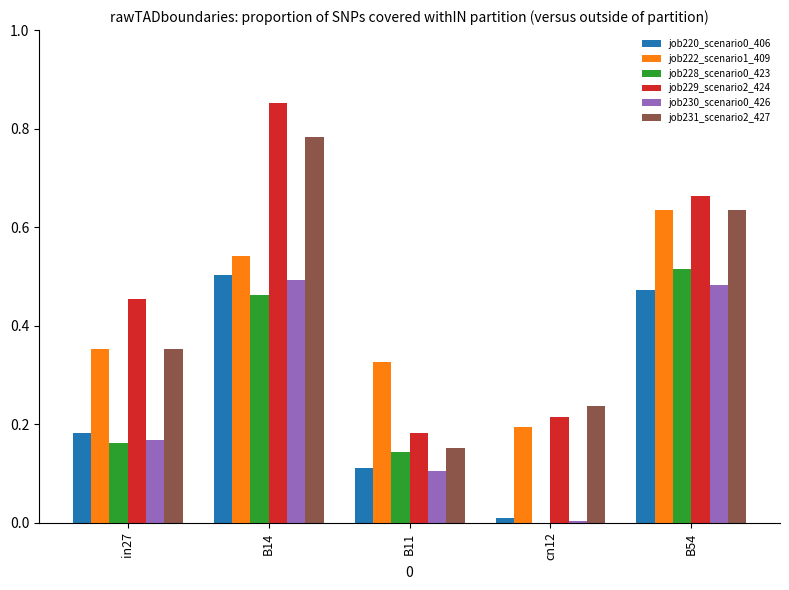

Which series has the widest spread of values?

job229_scenario2_424